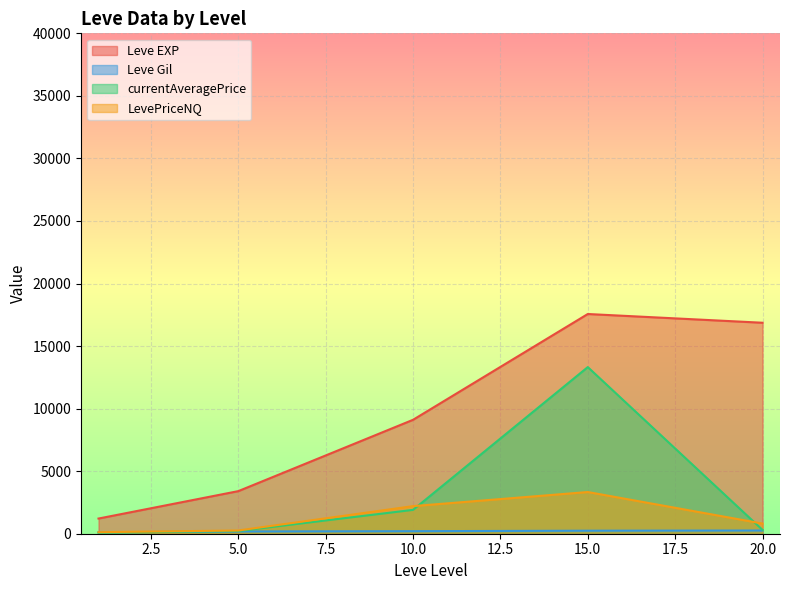

The value of currentAveragePrice at 10.0 is 1906.8. True or false?

True